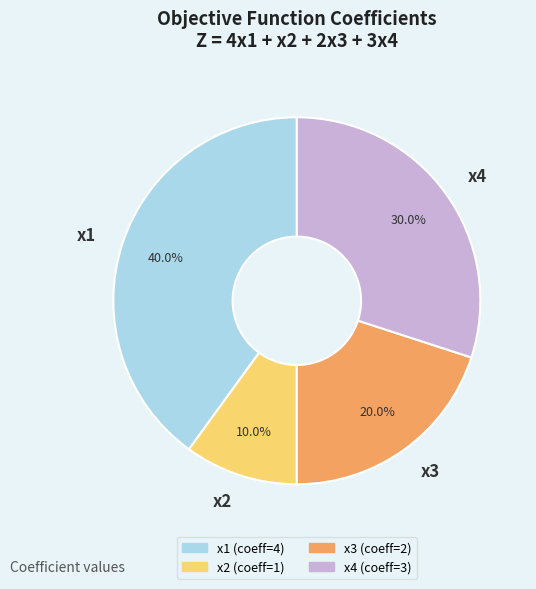

The x3 slice represents 8% of the pie. True or false?

False